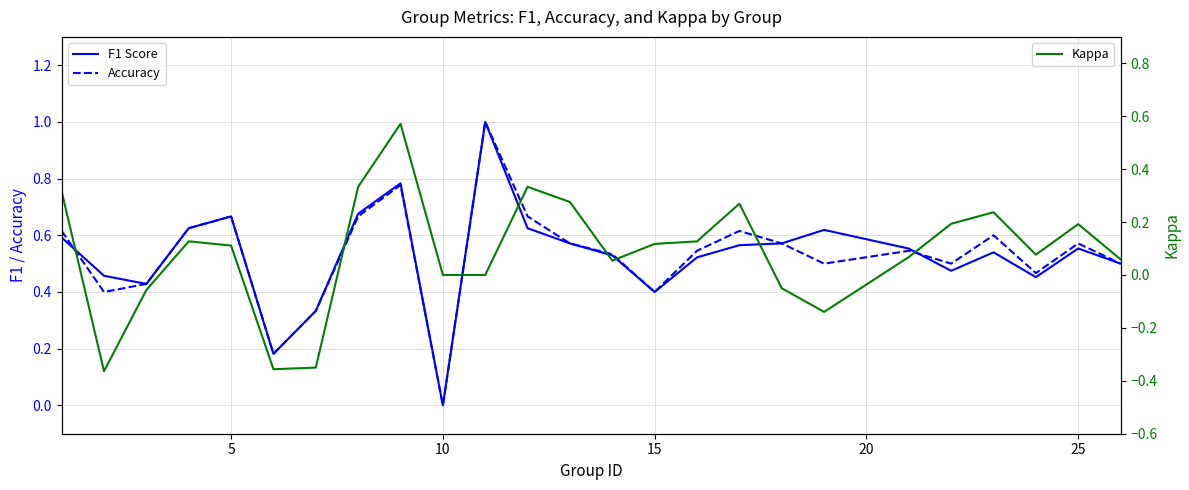

Reading right to left, what are all the values shown in this chart?

F1 Score: 0.5	0.6	0.5	0.5	0.5	0.6	0.6	0.6	0.6	0.5	0.4	0.5	0.6	0.6	1.0	0.0	0.8	0.7	0.3	0.2	0.7	0.6	0.4	0.5	0.6
Accuracy: 0.5	0.6	0.5	0.6	0.5	0.5	0.5	0.6	0.6	0.5	0.4	0.5	0.6	0.7	1.0	0.0	0.8	0.7	0.3	0.2	0.7	0.6	0.4	0.4	0.6
Kappa: 0.1	0.2	0.1	0.2	0.2	0.1	-0.1	-0.1	0.3	0.1	0.1	0.1	0.3	0.3	0.0	0.0	0.6	0.3	-0.3	-0.4	0.1	0.1	-0.1	-0.4	0.3